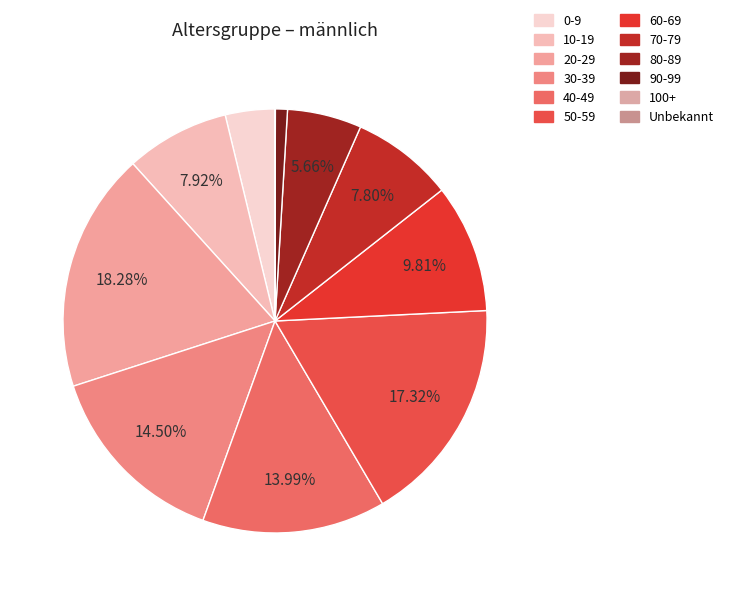

Count the number of slices in the pie.

12